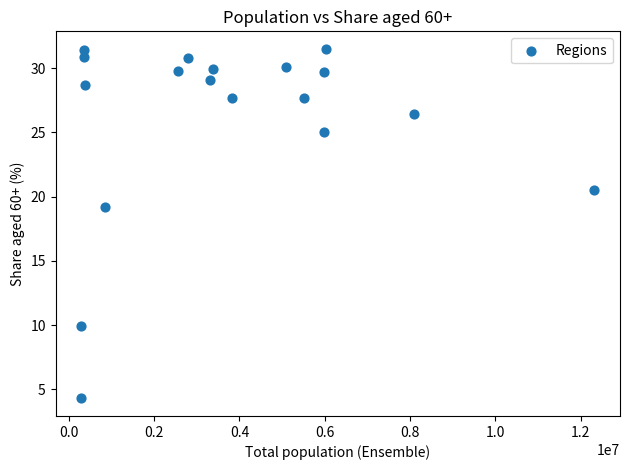

What Y value in the scatter plot is closest to 17?

19.2